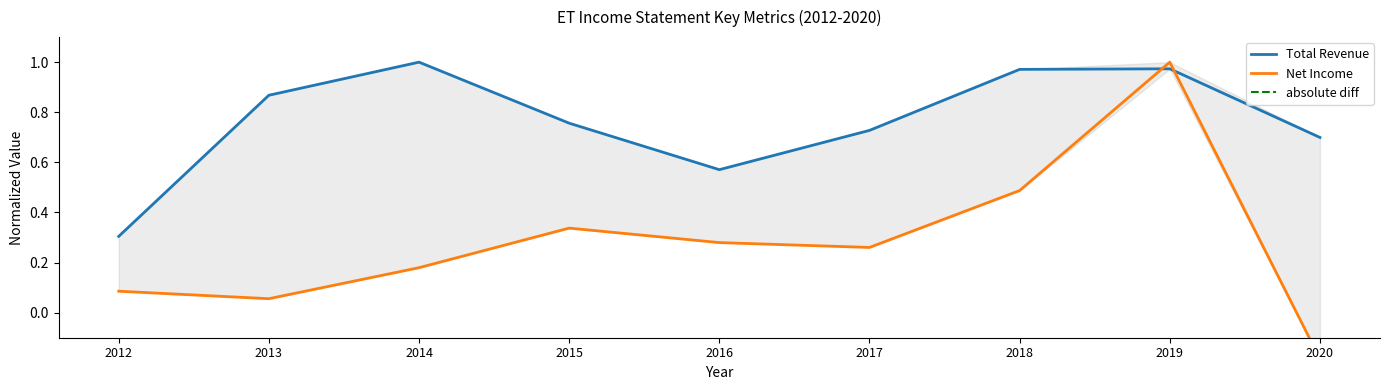

Is the value of Total Revenue (NPI) at 2013 greater than the value of Net Income (Flow Capacity Robustness) at 2014?

Yes